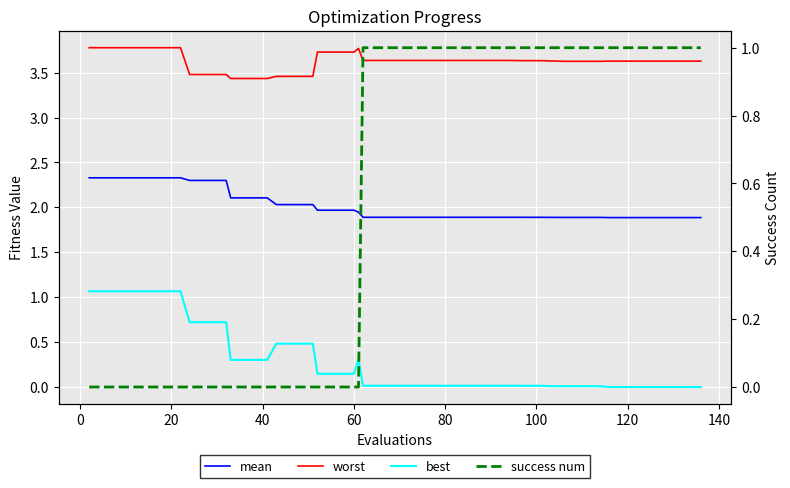

How many data points does each series have?

40